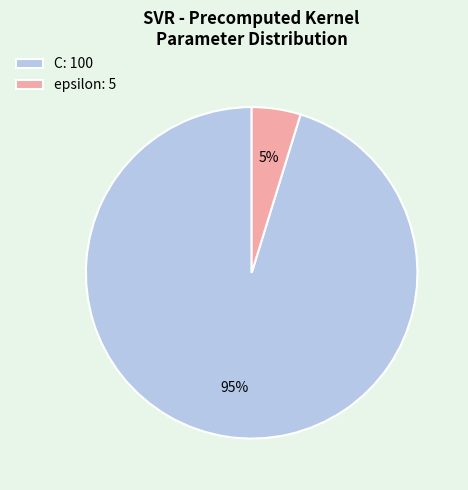

How many slices are in this pie chart?

2